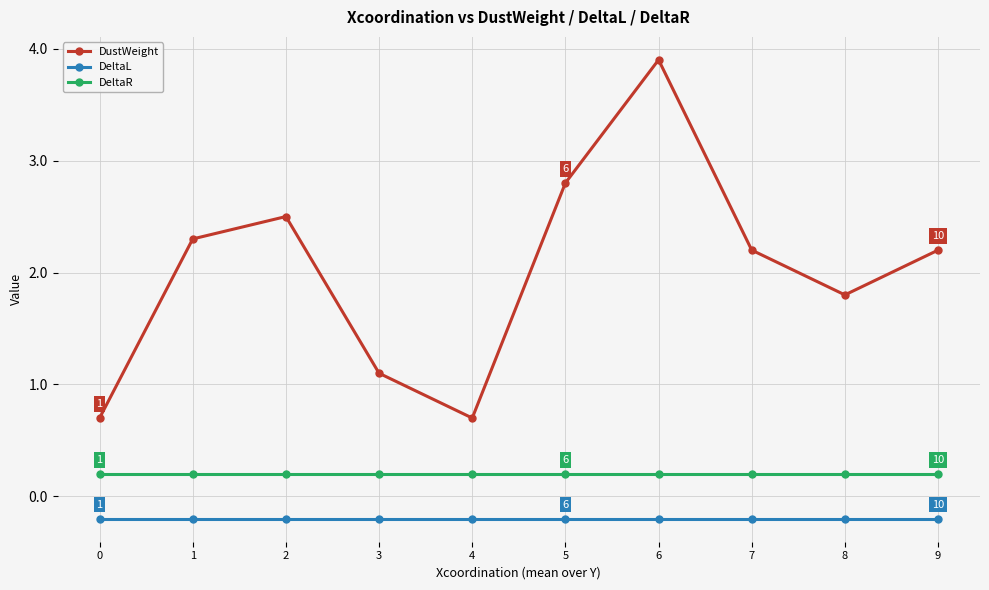

Reading right to left, extract all data points from this chart.

DustWeight: 9=2.2	8=1.8	7=2.2	6=3.9	5=2.8	4=0.7	3=1.1	2=2.5	1=2.3	0=0.7
DeltaL: 9=-0.2	8=-0.2	7=-0.2	6=-0.2	5=-0.2	4=-0.2	3=-0.2	2=-0.2	1=-0.2	0=-0.2
DeltaR: 9=0.2	8=0.2	7=0.2	6=0.2	5=0.2	4=0.2	3=0.2	2=0.2	1=0.2	0=0.2